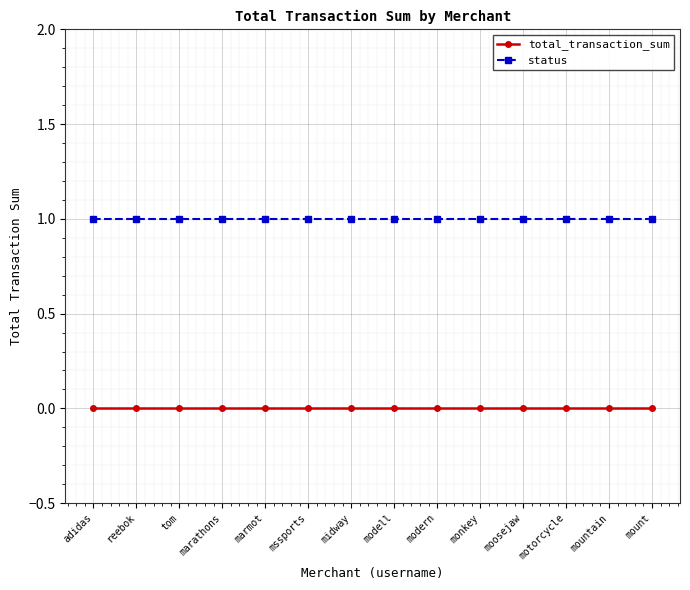

What is the label of the 3rd point from the right?

motorcycle